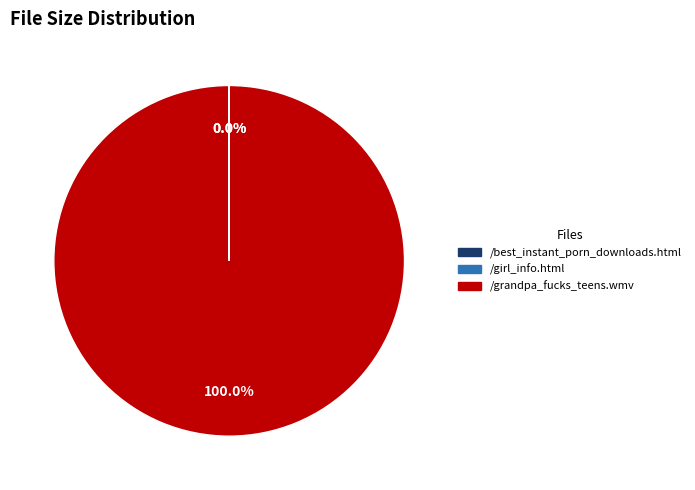

Which slice is the largest?

/grandpa_fucks_teens.wmv